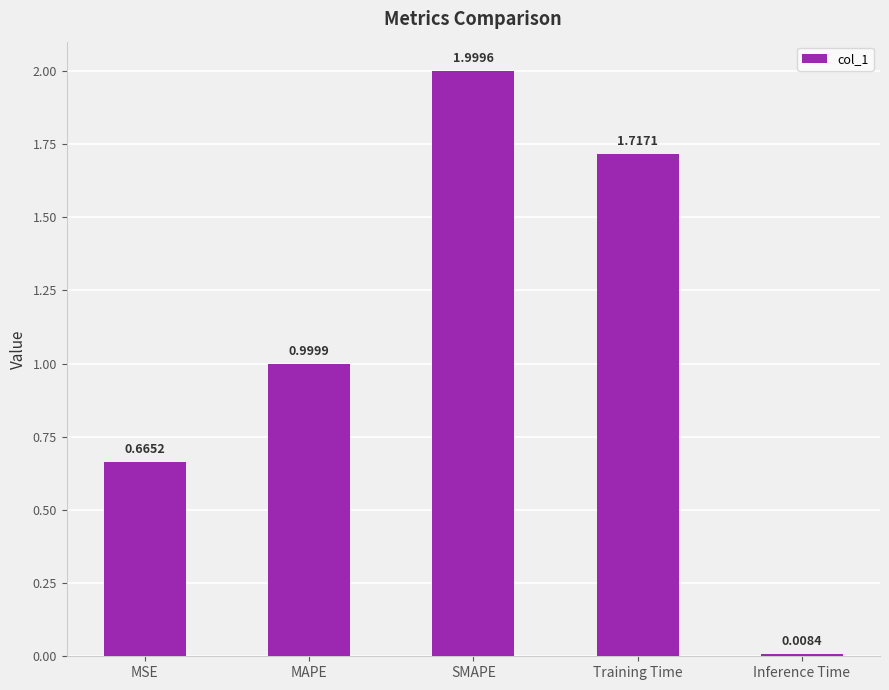

What is the difference between the values at Inference Time and MAPE?

1.0